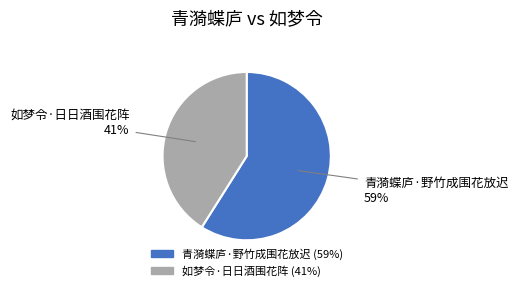

Is it true that 如梦令·日日酒围花阵 is 33% of the pie?

False